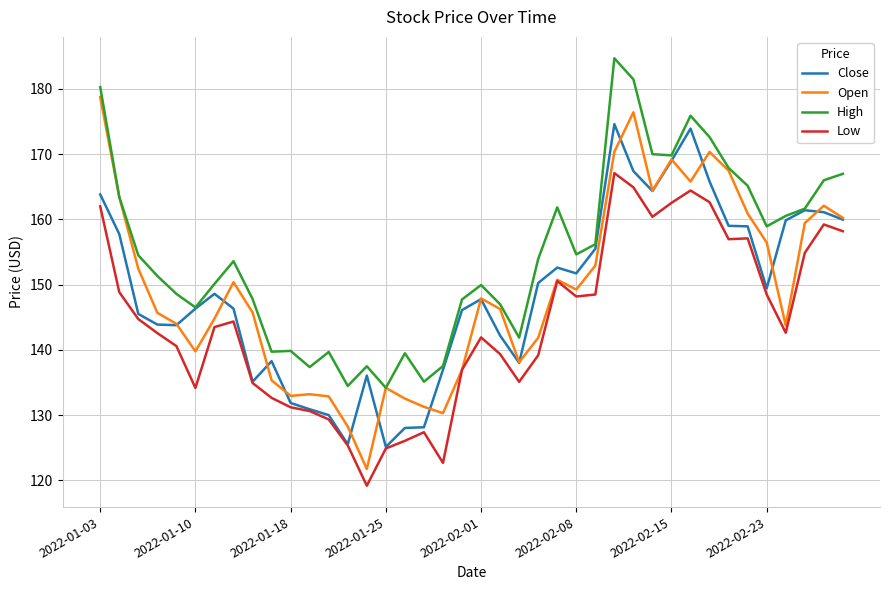

List the series in order of their peak value, lowest first.

Low, Close, Open, High